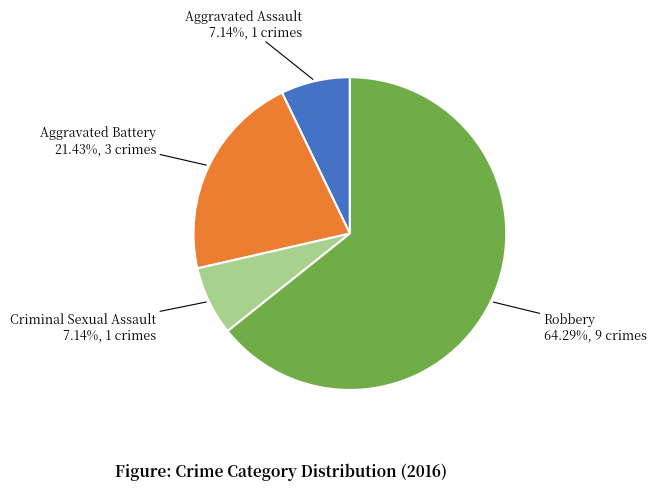

What is the largest slice in the pie chart?

Robbery